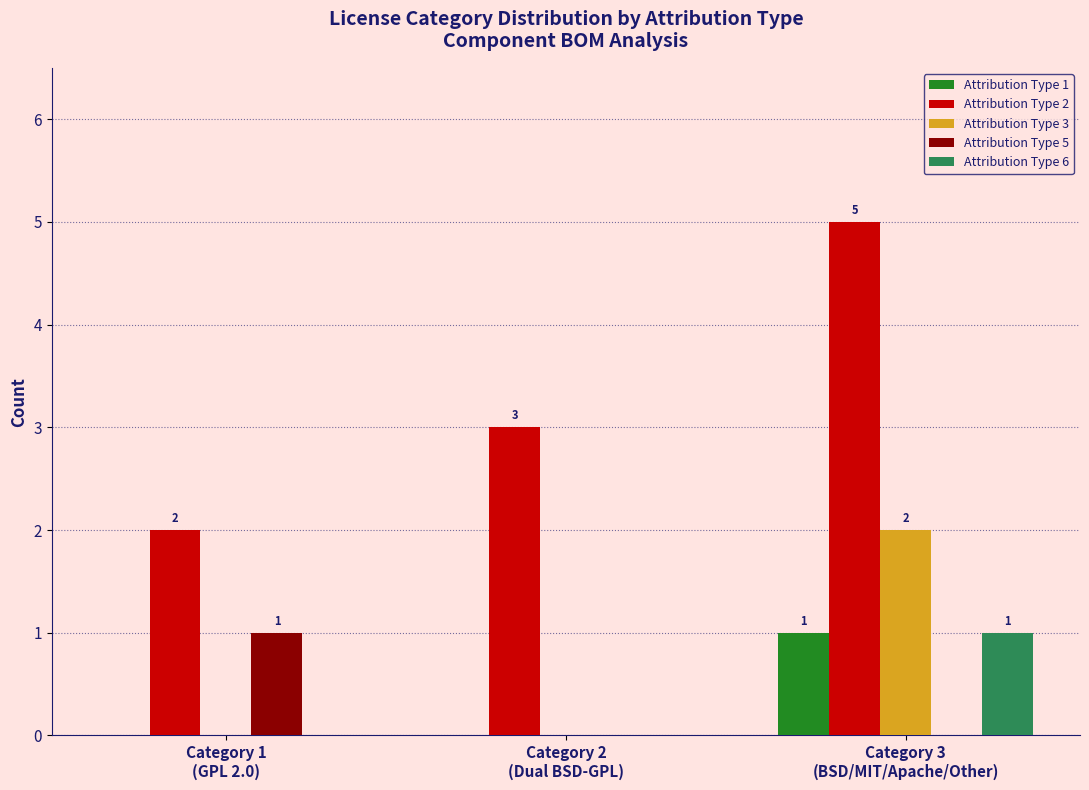

What are all the series names shown in the legend?

Attribution Type 1, Attribution Type 2, Attribution Type 3, Attribution Type 5, Attribution Type 6